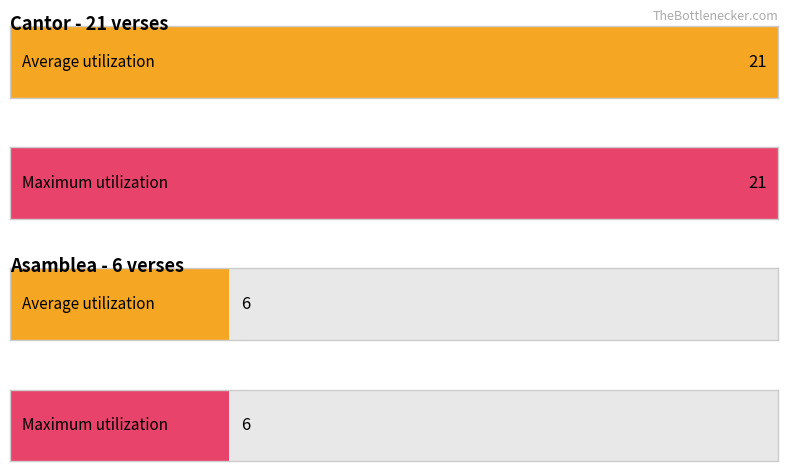

At how many categories does at least one series exceed 18?

1